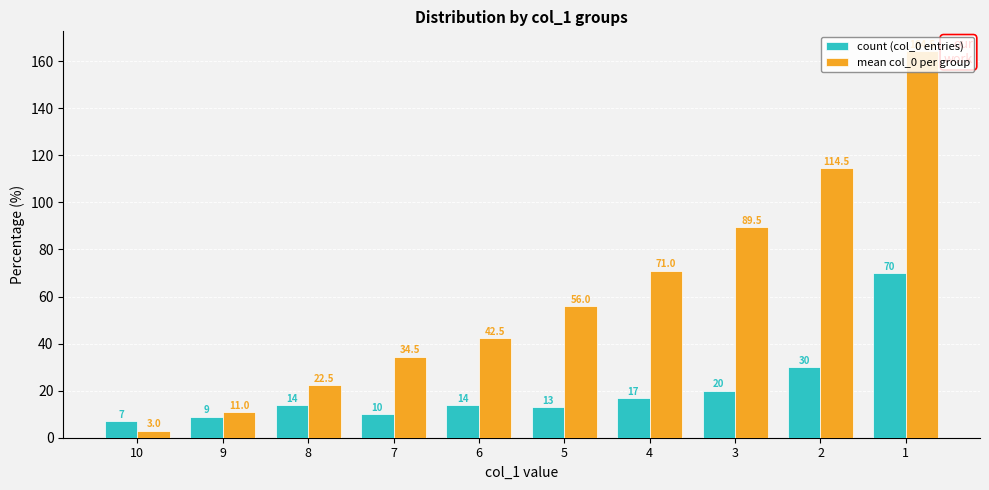

How many values in the mean col_0 per group series are below 56?

5